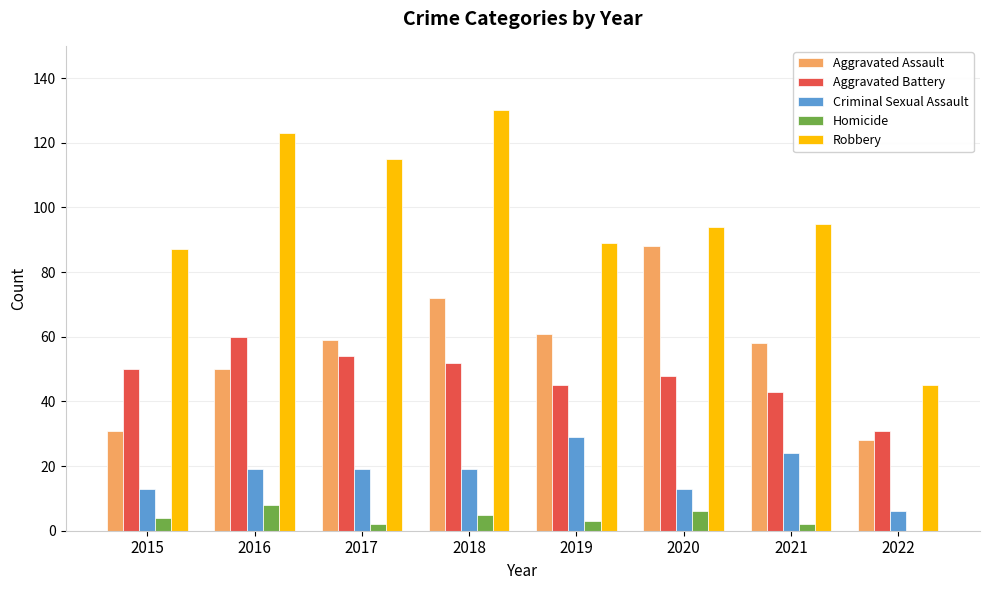

Which series has the largest range (max minus min)?

Robbery